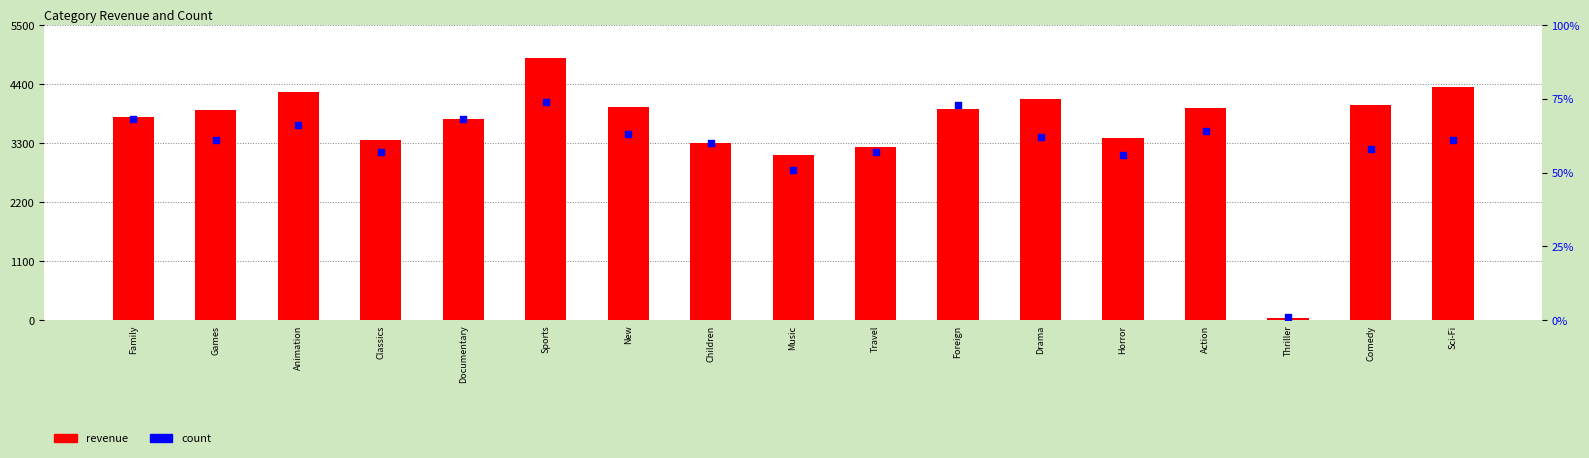

Which series has the widest spread of Y values?

revenue